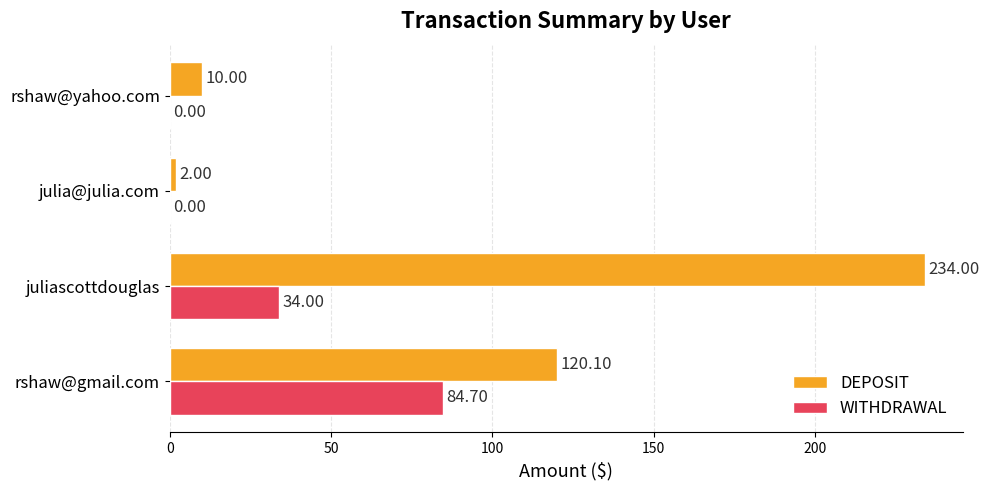

What are all the series names shown in the legend?

DEPOSIT, WITHDRAWAL